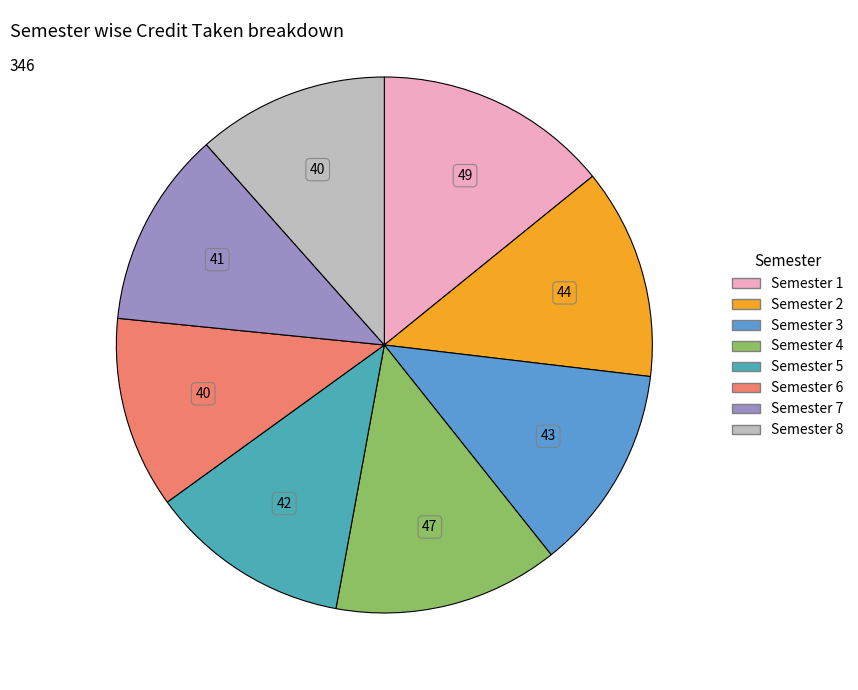

The Semester 8 slice represents 12% of the pie. True or false?

True